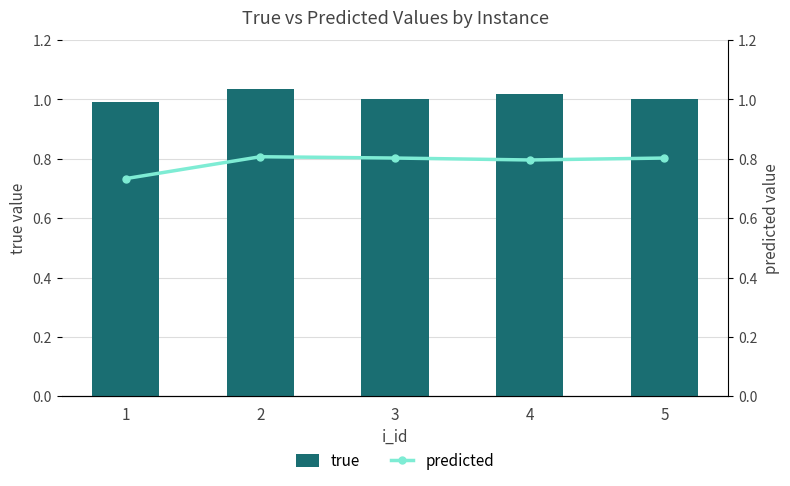

The value of true at 2 is 1.0. True or false?

True